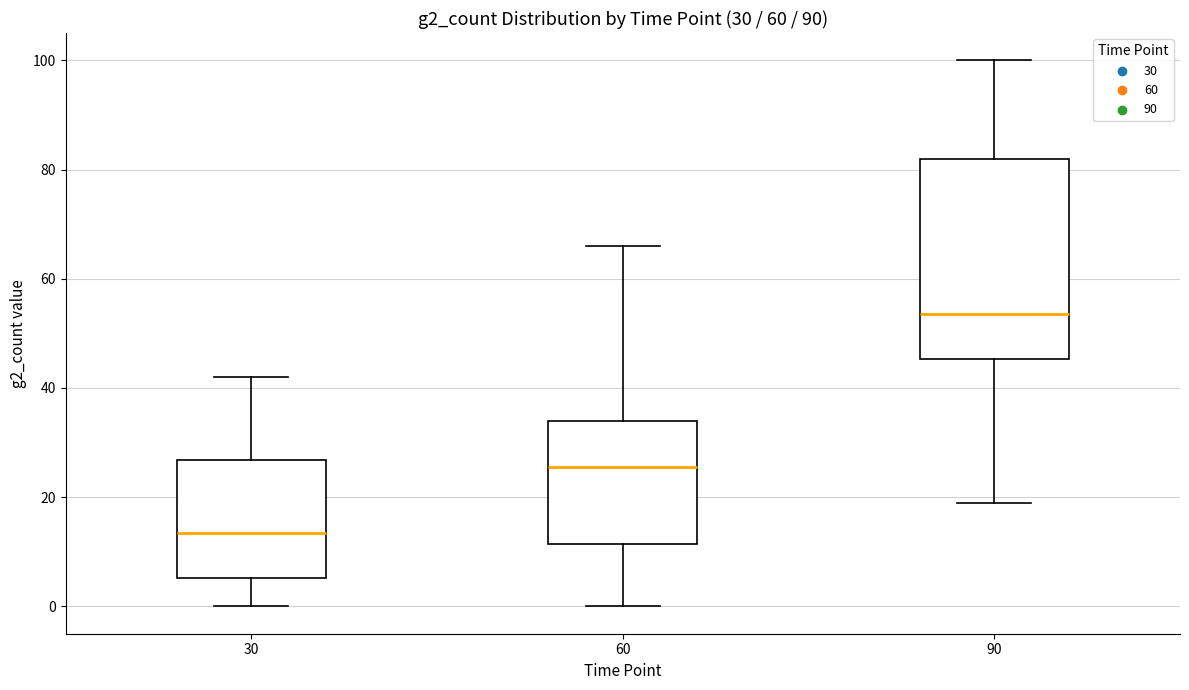

Which box has the highest median line?

90